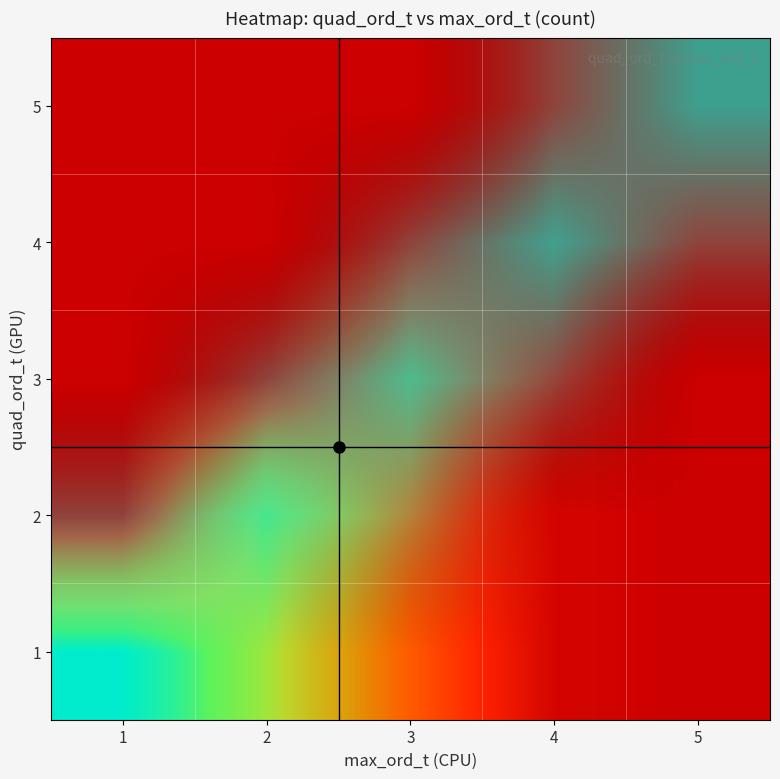

Reading left to right, extract all data points from this chart.

1: 1=1.0	2=0.7	3=0.3	4=0.0	5=0.0
2: 1=0.0	2=0.7	3=0.3	4=0.0	5=0.0
3: 1=0.0	2=0.0	3=0.3	4=0.0	5=0.0
4: 1=0.0	2=0.0	3=0.0	4=0.0	5=0.0
5: 1=0.0	2=0.0	3=0.0	4=0.0	5=0.0